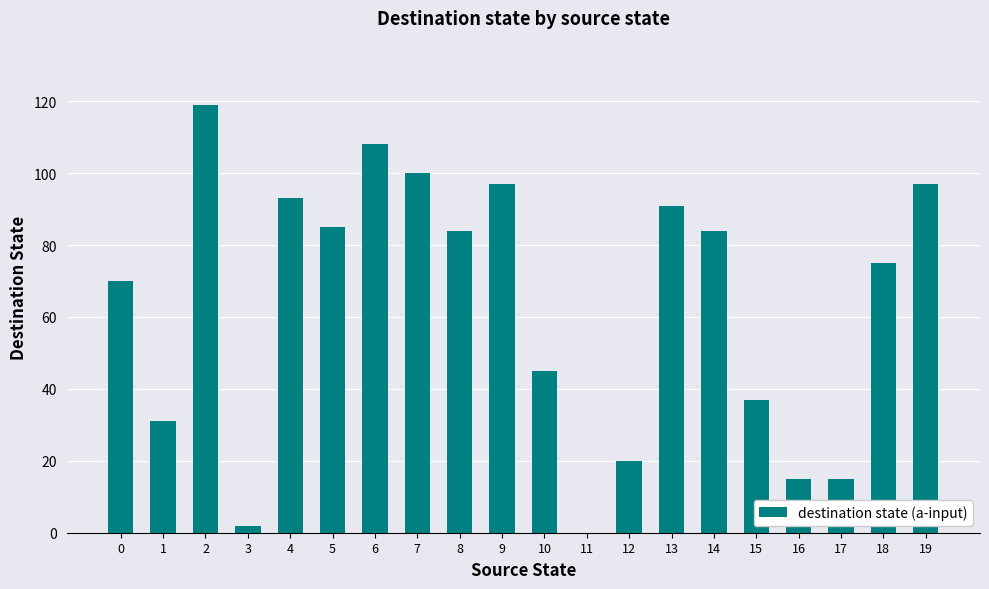

Reading left to right, transcribe all the data shown in this chart.

70	31	119	2	93	85	108	100	84	97	45	0	20	91	84	37	15	15	75	97